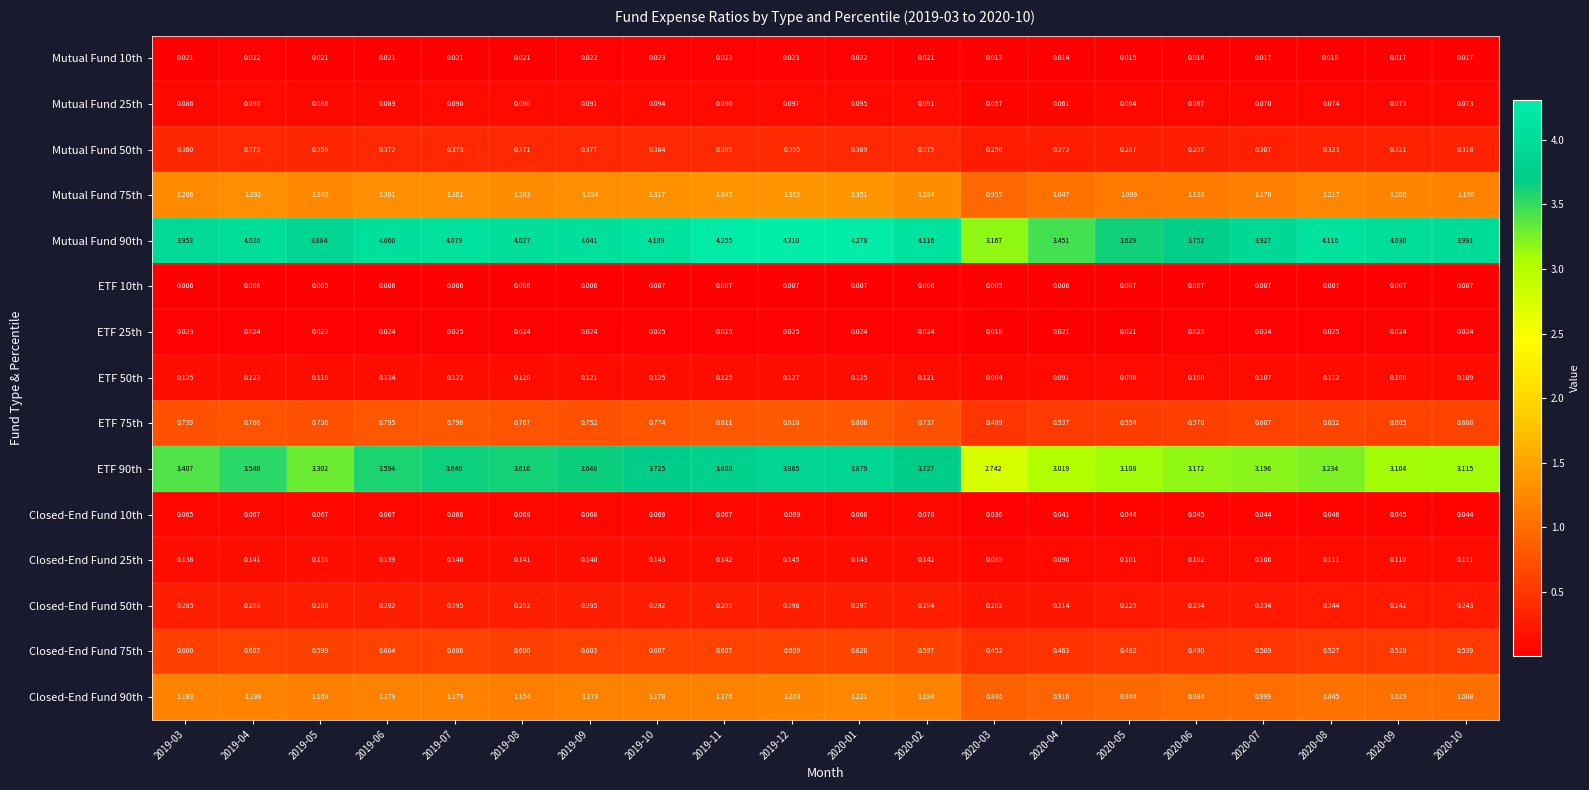

Is the value of ETF 50th at 2020-01 greater than the value of Closed-End Fund 75th at 2020-03?

No